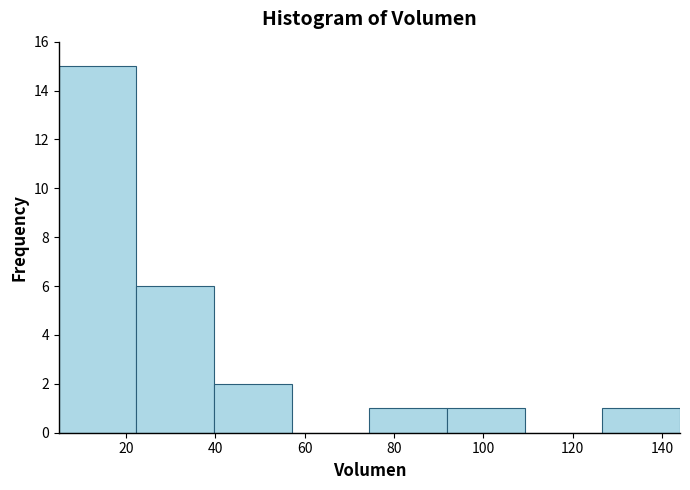

Reading left to right, transcribe this chart: for each bar, give the range it covers on the x-axis and its height. Neither the bar edges nor the heights are printed on the chart, so give them approximately, as read against the axes.

6 to 22: 15
22 to 40: 6
40 to 58: 2
58 to 74: 0
74 to 92: 1
92 to 110: 1
110 to 126: 0
126 to 144: 1